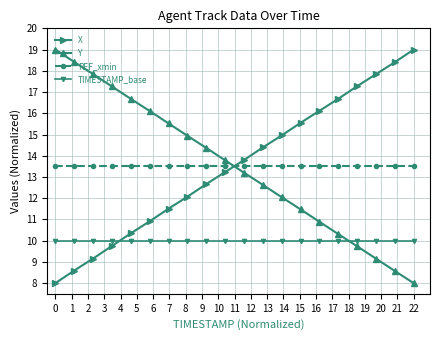

What is the average value of the Y series?

13.5